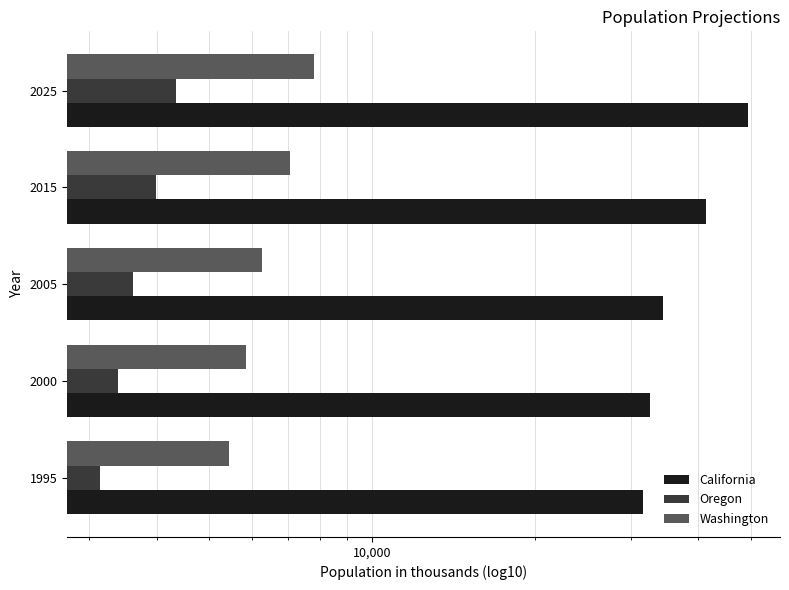

Which has a higher value, 1995 or 2005?

2005